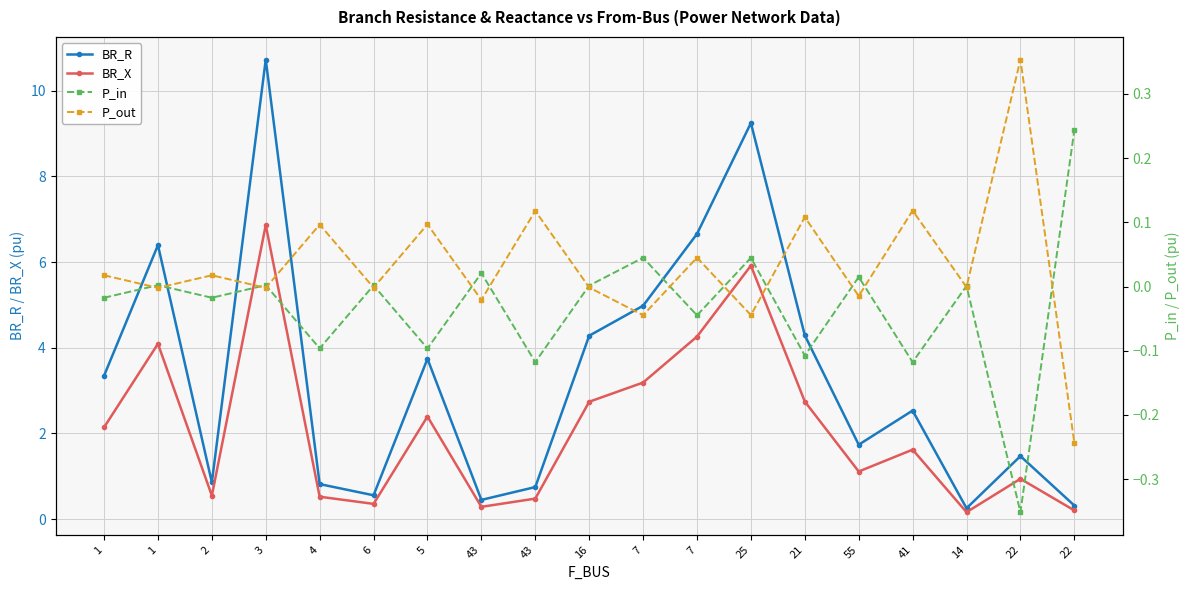

Where is P_in nearest to the value 0?

14